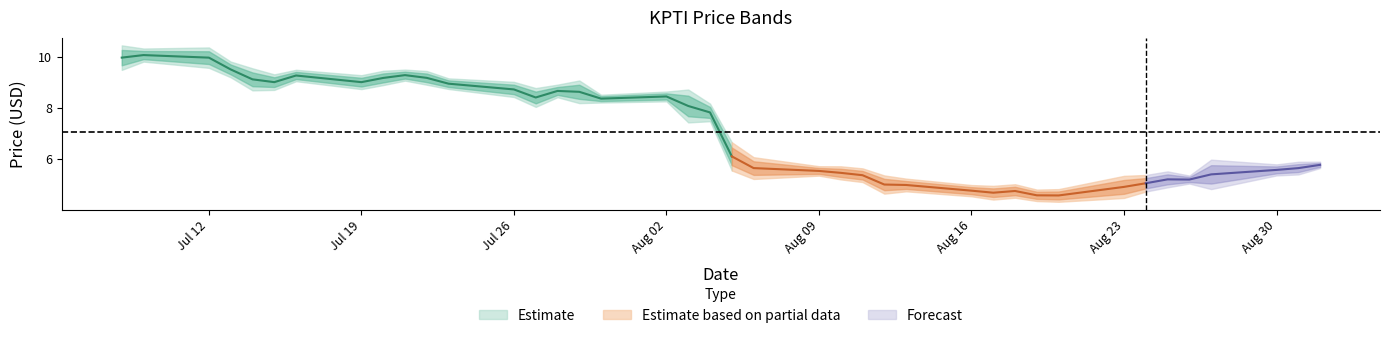

What position from the right is 2021-07-14?

36